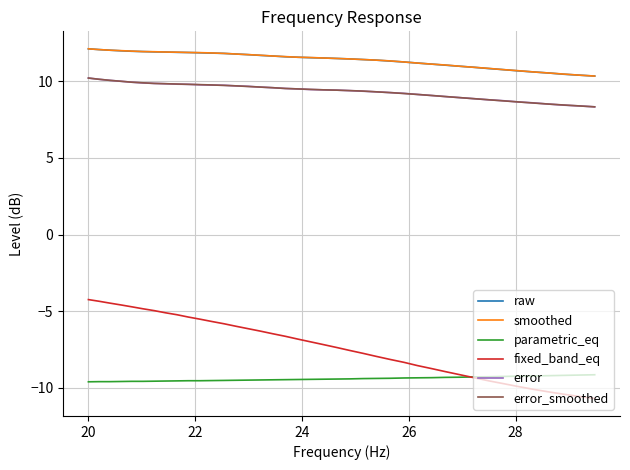

Count the number of categories in the chart.

40